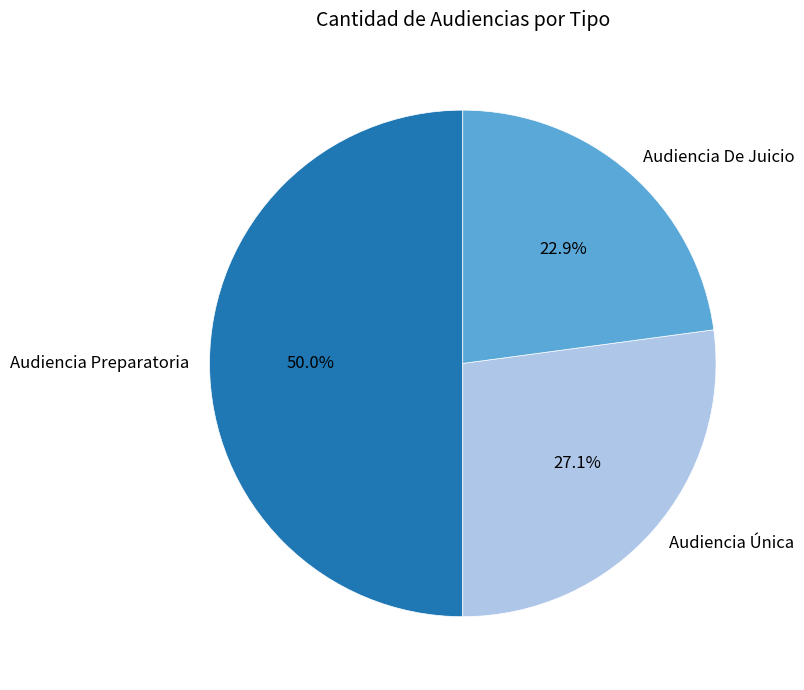

What portion of the pie excludes Audiencia Única?

72.9%